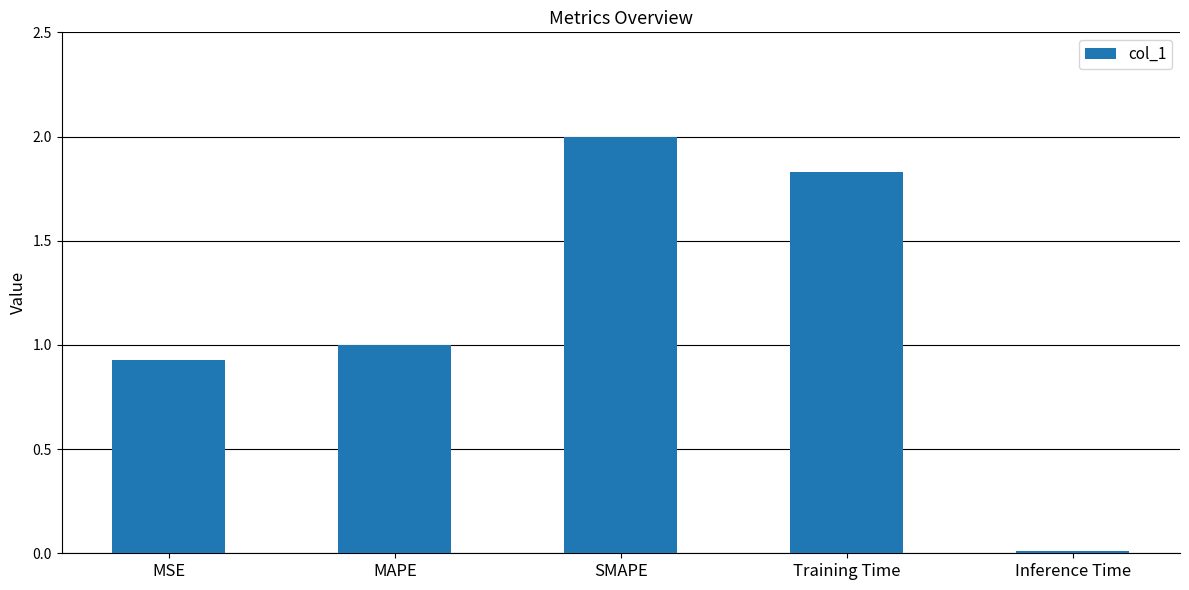

How many values exceed 1?

3